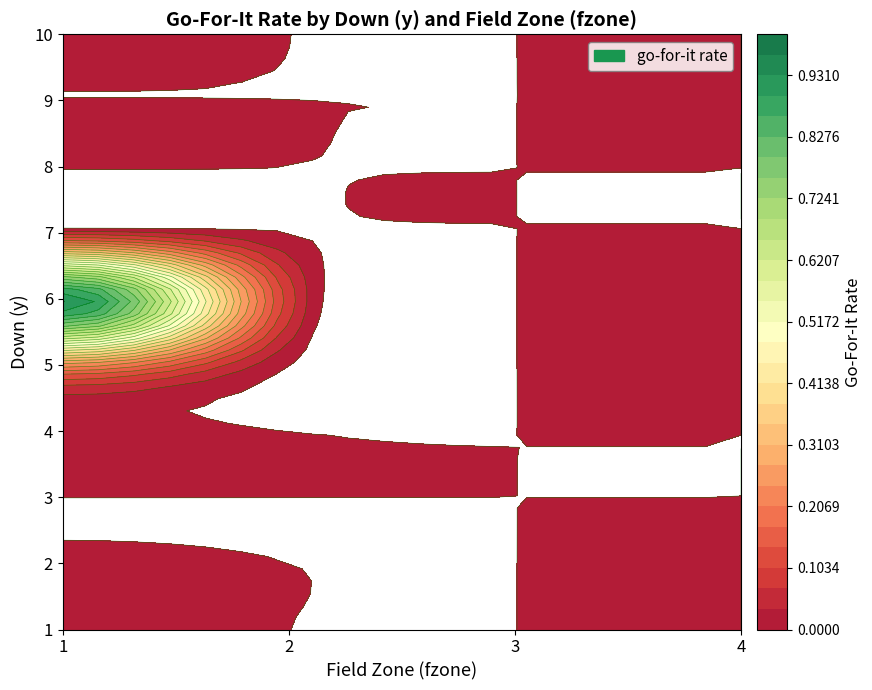

Rank the series by their maximum value, from highest to lowest.

6, 5, 7, 10, 4, 8, 1, 2, 3, 9